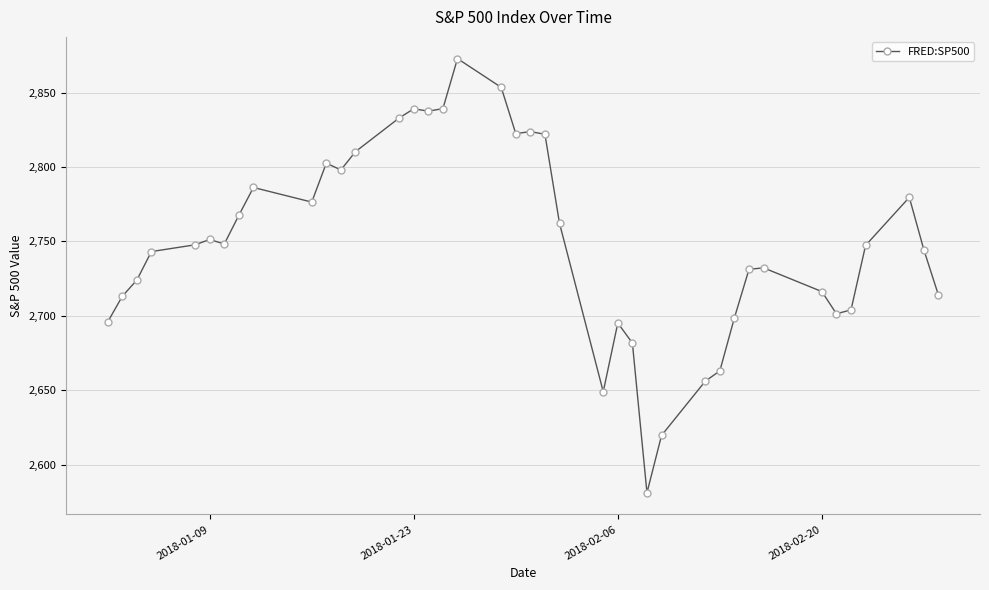

What is the smallest value displayed?

2581.0